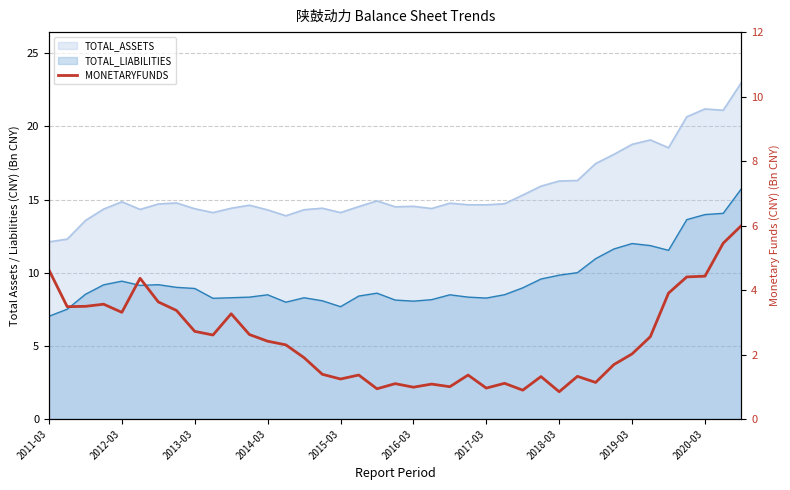

Reading left to right, what are all the values shown in this chart?

4.6	3.5	3.5	3.6	3.3	4.4	3.6	3.4	2.7	2.6	3.3	2.6	2.4	2.3	1.9	1.4	1.2	1.4	0.9	1.1	1.0	1.1	1.0	1.4	1.0	1.1	0.9	1.3	0.8	1.3	1.1	1.7	2.0	2.6	3.9	4.4	4.4	5.5	6.0